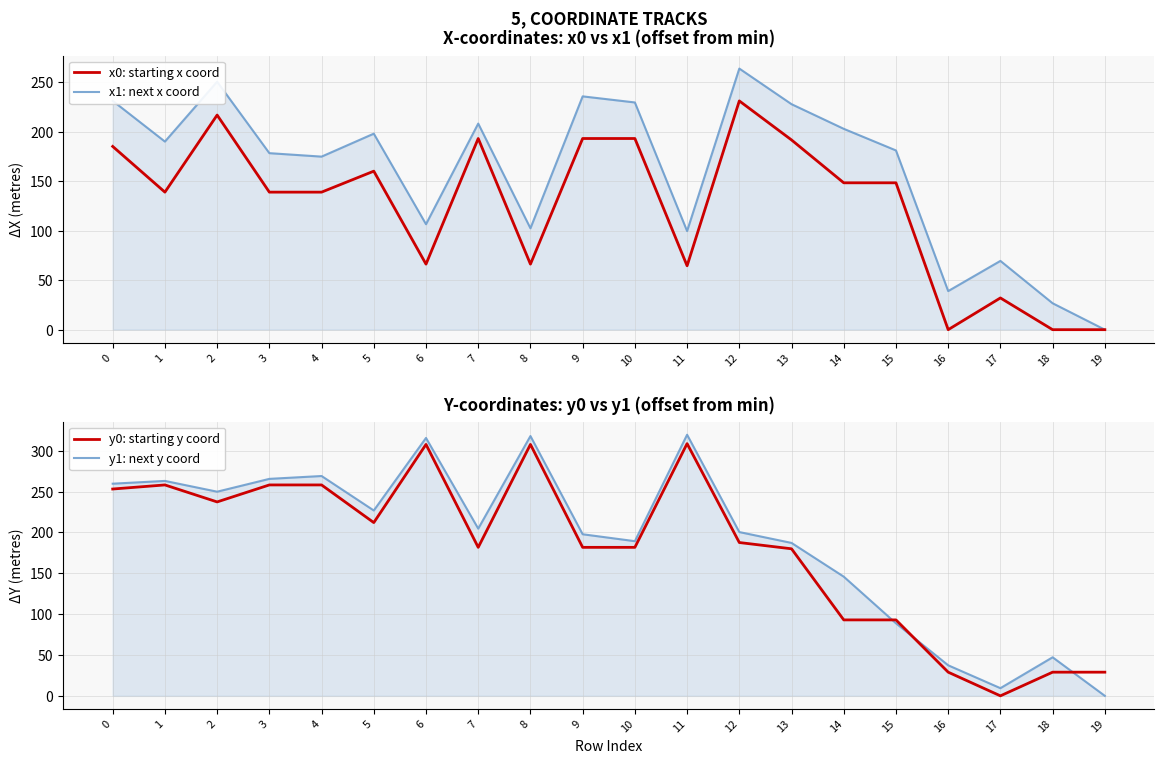

Reading left to right, what are all the values shown in this chart?

x0: starting x coord: 0=185.2	1=139.0	2=216.9	3=139.0	4=139.0	5=160.2	6=66.2	7=193.2	8=66.2	9=193.2	10=193.2	11=64.6	12=231.2	13=191.8	14=148.4	15=148.4	16=0.0	17=32.1	18=0.0	19=0.0
x1: next x coord: 0=231.3	1=190.1	2=250.6	3=178.4	4=174.9	5=198.1	6=106.6	7=208.3	8=102.5	9=235.8	10=229.6	11=99.6	12=263.9	13=227.9	14=203.0	15=181.1	16=39.0	17=69.5	18=26.7	19=0.0
y0: starting y coord: 0=253.2	1=258.2	2=237.4	3=258.2	4=258.2	5=212.1	6=307.8	7=181.8	8=307.8	9=181.8	10=181.8	11=308.7	12=187.7	13=180.0	14=93.0	15=93.0	16=29.0	17=0.0	18=29.0	19=29.0
y1: next y coord: 0=259.7	1=263.1	2=249.9	3=265.6	4=269.1	5=226.9	6=315.7	7=204.7	8=318.0	9=197.8	10=189.3	11=319.6	12=200.5	13=187.2	14=145.9	15=88.8	16=37.4	17=9.4	18=47.2	19=0.0